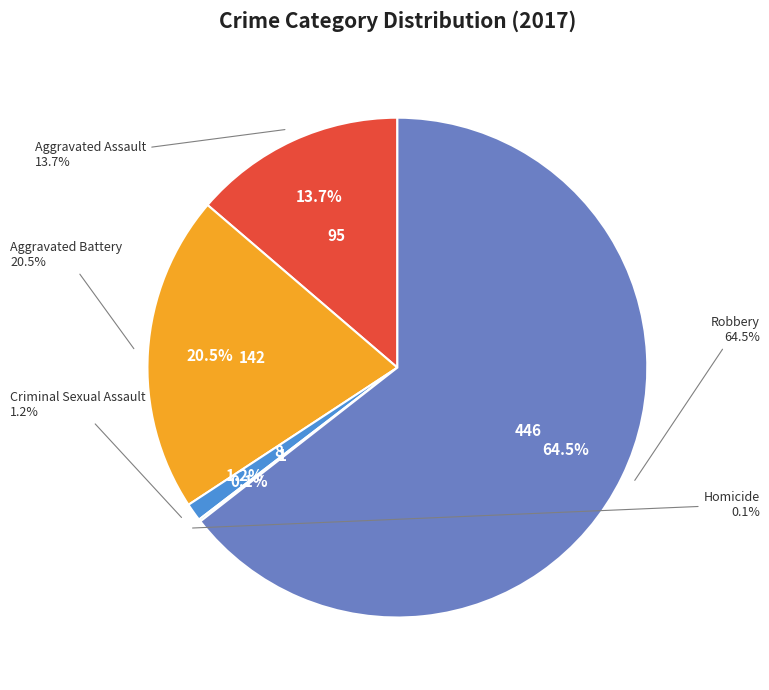

What is the change in value from Aggravated Assault to Criminal Sexual Assault?

-87